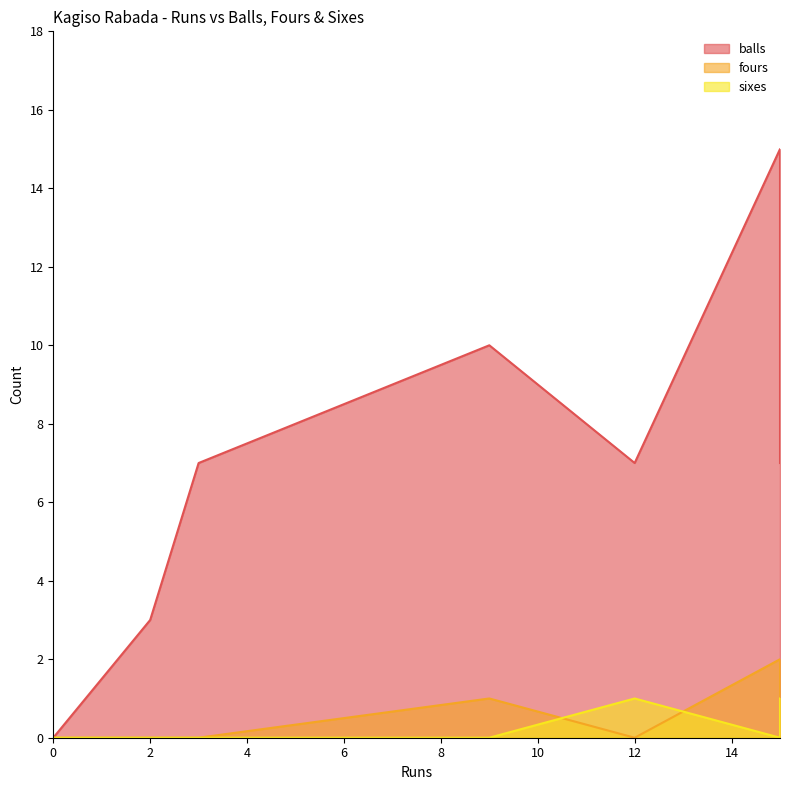

Which series has the largest total across all categories?

balls